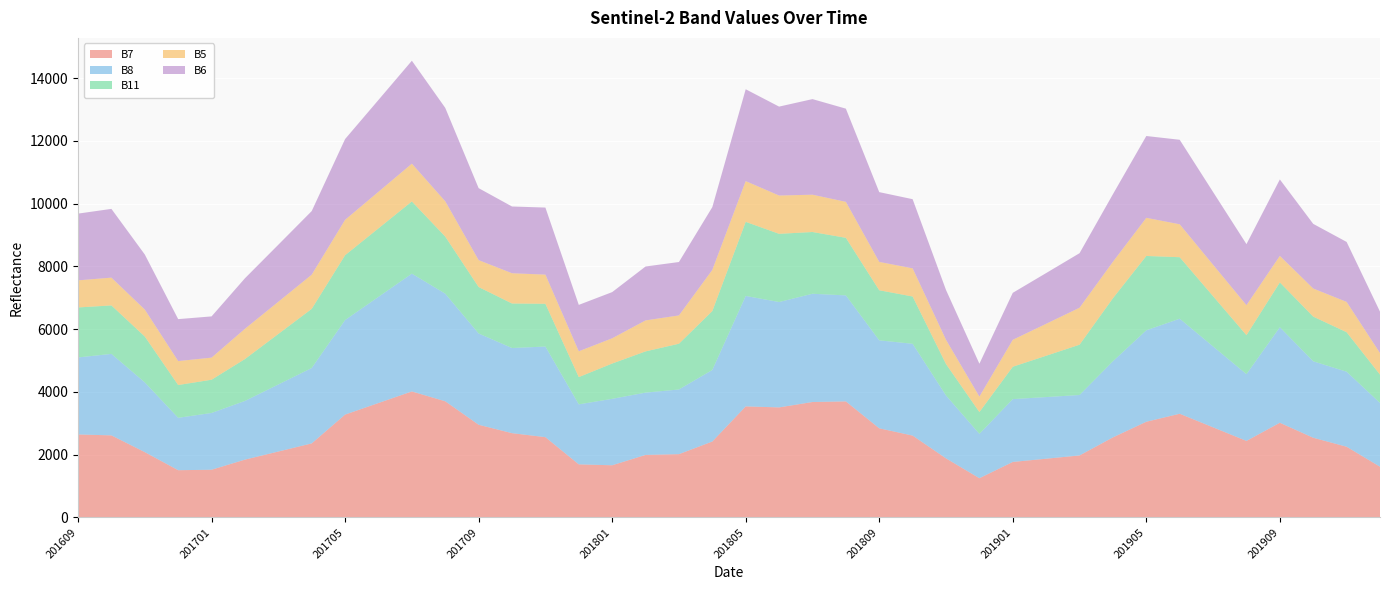

Reading left to right, what are all the values shown in this chart?

B7: 2643	2614	2080	1504	1519	1841	2099	2358	3276	3645	4014	3700	2952	2684	2557	1690	1661	1991	2015	2418	3537	3505	3677	3696	2839	2607	1881	1249	1767	1870	1974	2550	3048	3303	2870	2437	3016	2538	2252	1615
B8: 2454	2596	2222	1669	1809	1870	2136	2402	3012	3382	3753	3429	2908	2713	2887	1912	2117	1985	2061	2280	3519	3358	3449	3378	2803	2925	2004	1412	2002	1964	1926	2425	2914	3028	2577	2127	3043	2436	2390	2032
B11: 1593	1545	1462	1045	1059	1335	1610	1885	2067	2184	2301	1819	1481	1419	1363	869	1125	1314	1458	1877	2362	2173	1968	1835	1596	1507	1002	696	1032	1317	1603	2009	2369	1960	1601	1243	1429	1424	1259	903
B5: 863	885	859	763	704	964	1026	1089	1127	1165	1203	1125	857	964	929	822	804	987	902	1312	1298	1220	1189	1146	903	897	772	492	858	1018	1178	1161	1215	1049	1002	956	845	895	966	686
B6: 2127	2191	1754	1337	1314	1610	1818	2027	2574	2927	3281	2977	2294	2127	2137	1479	1472	1718	1702	2000	2927	2834	3046	2970	2224	2204	1588	1048	1497	1617	1738	2154	2607	2693	2319	1945	2436	2060	1911	1320